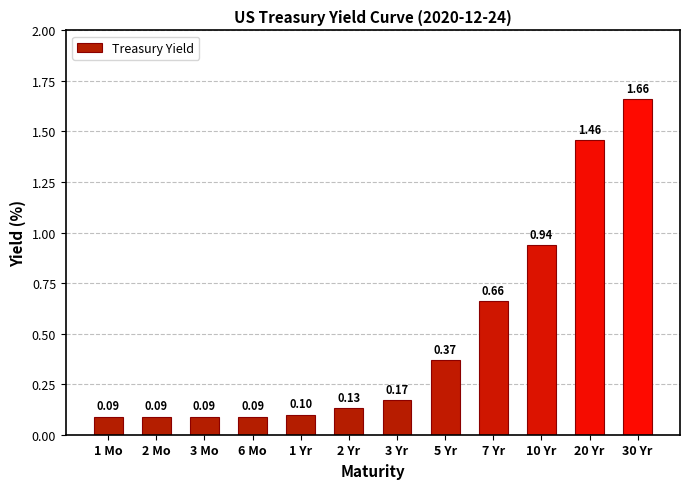

Which has a higher value, 7 Yr or 10 Yr?

10 Yr